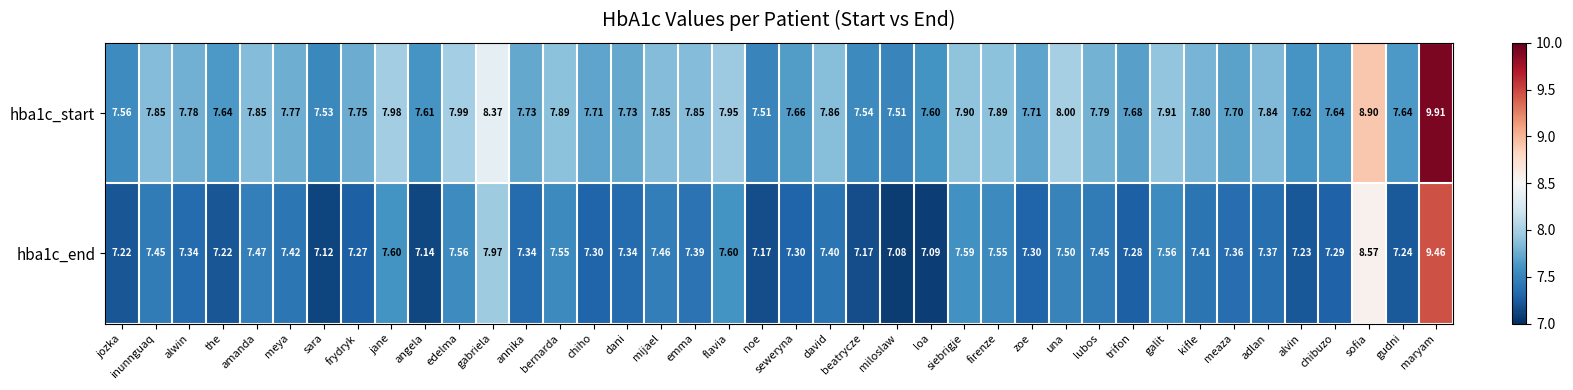

Which label corresponds to the largest value in the chart?

maryam